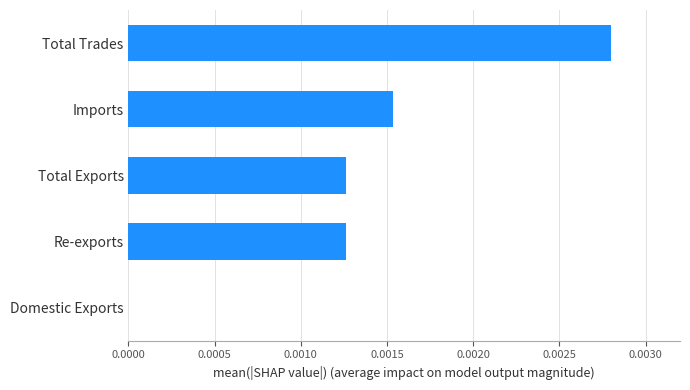

Between Total Exports and Domestic Exports, which is larger?

Total Exports